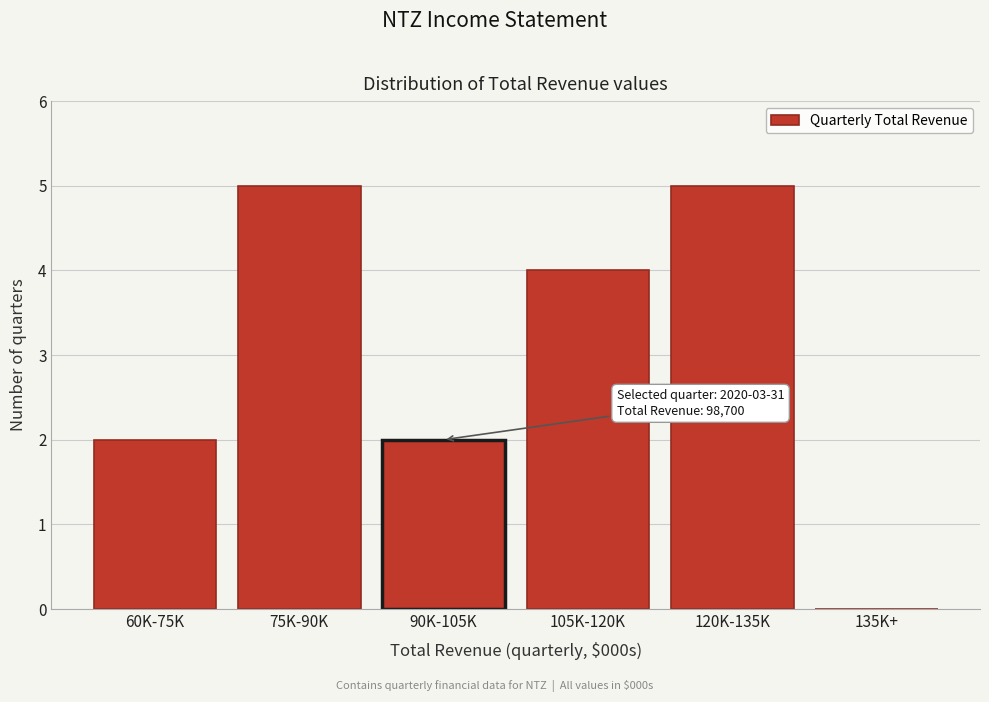

Reading right to left, what are all the values shown in this chart?

135K+=0	120K-135K=5	105K-120K=4	90K-105K=2	75K-90K=5	60K-75K=2